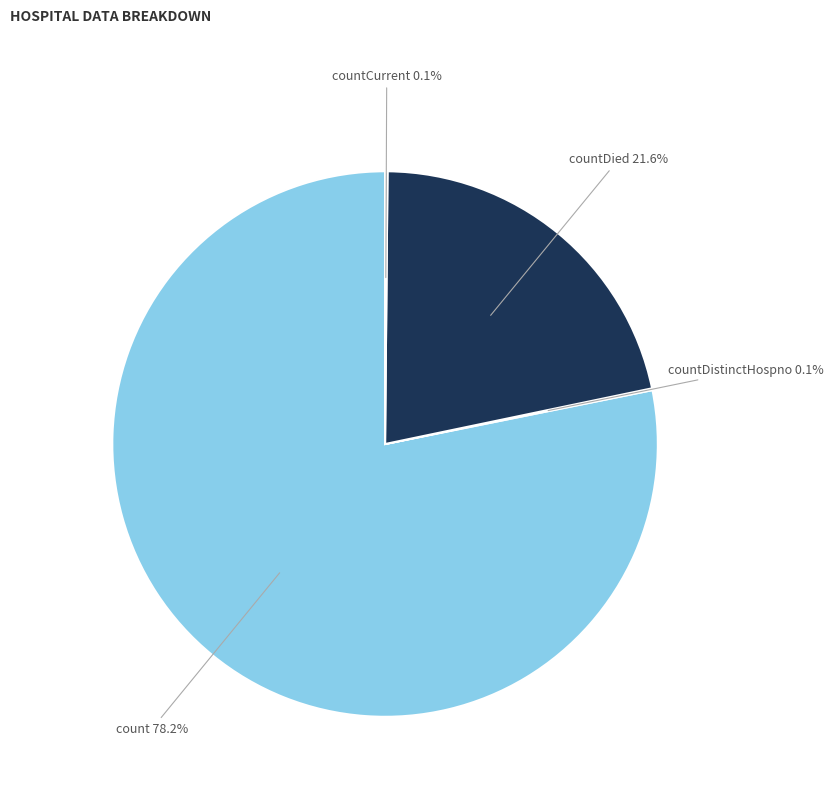

Is it true that countDied is 13% of the pie?

False